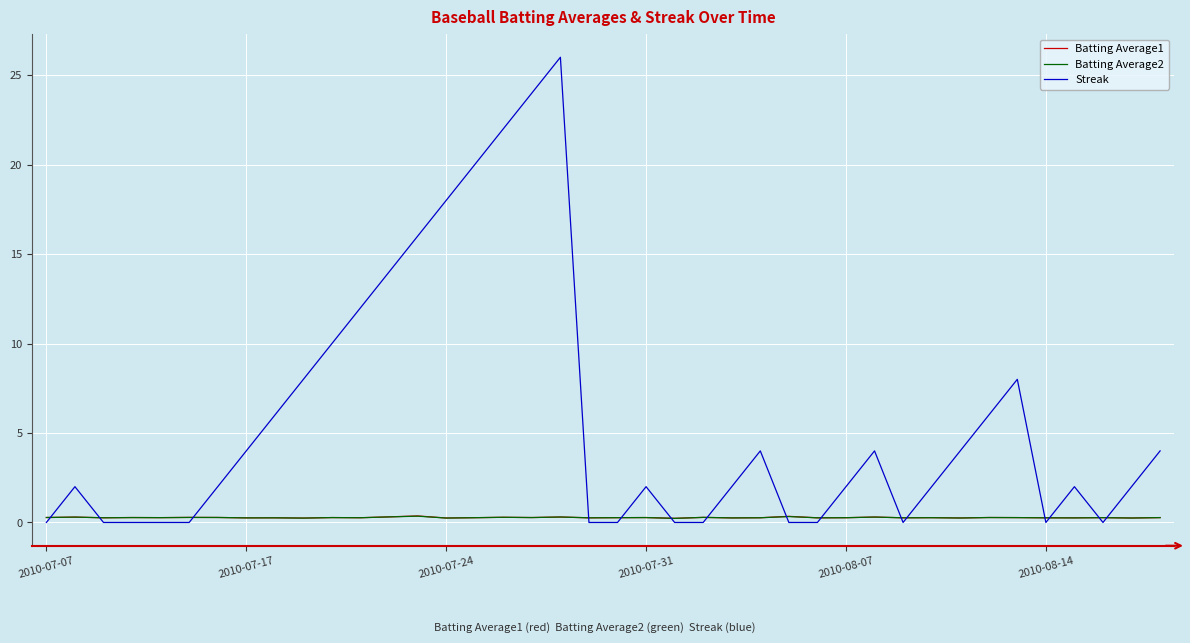

Which series has the largest range (max minus min)?

Streak